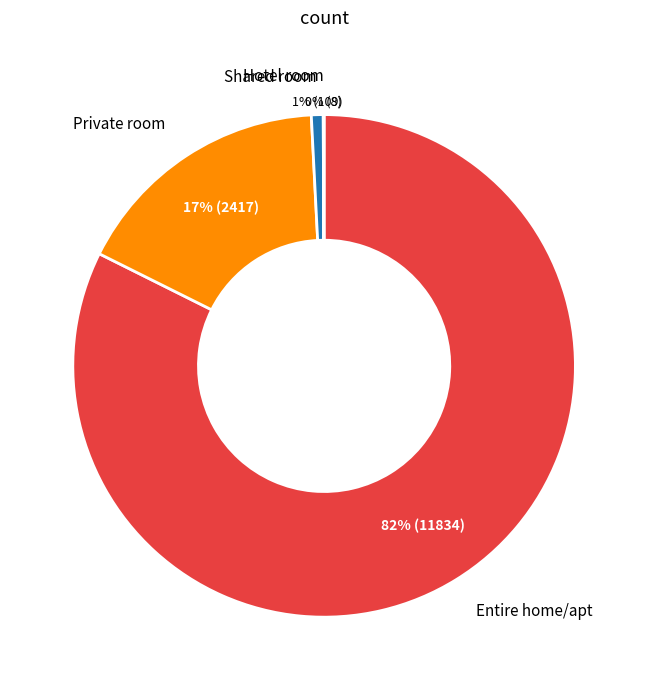

To the nearest percent, what is the average slice percentage?

25%